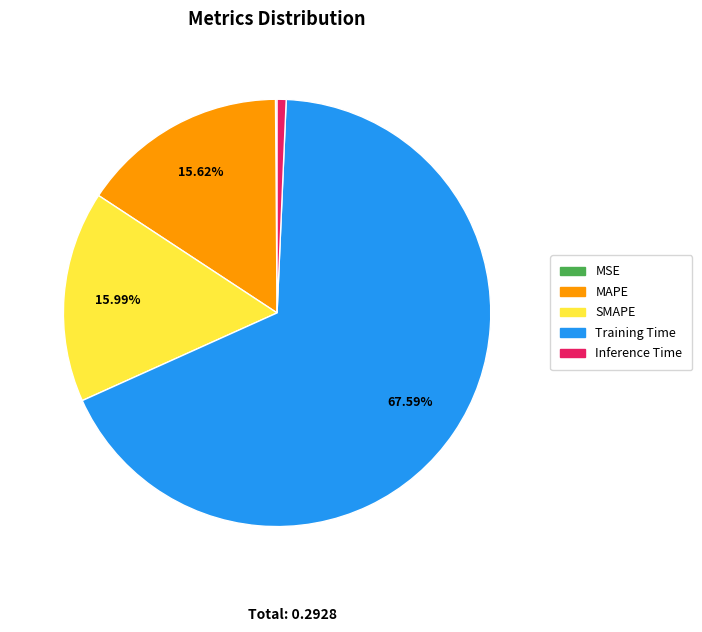

Which slice represents more than half of the pie?

Training Time